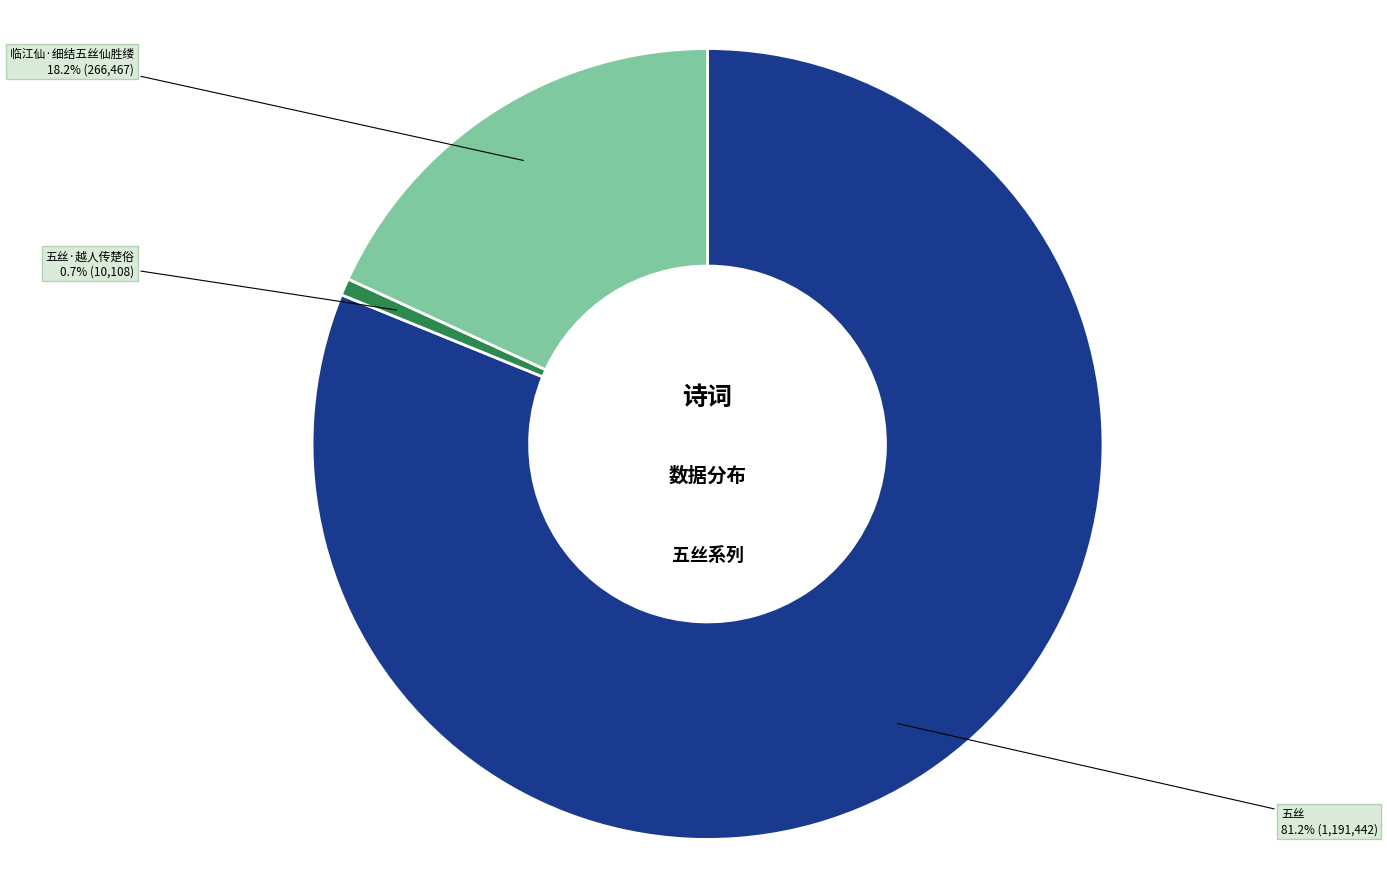

Does any single category account for the majority?

Yes